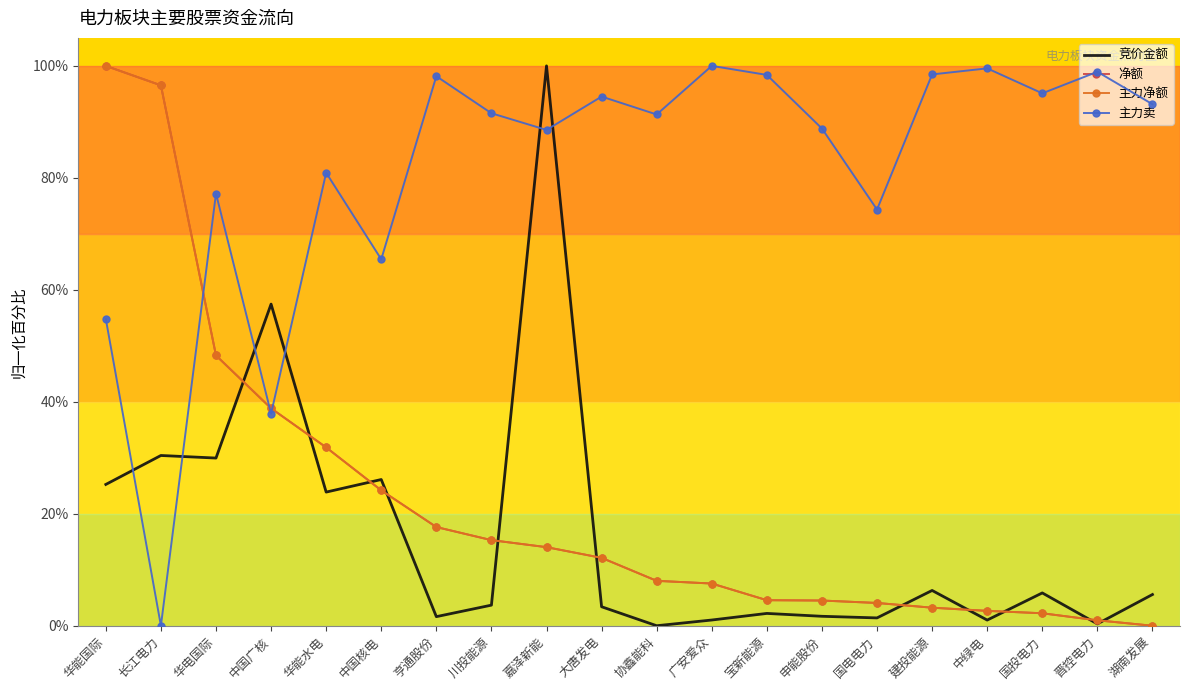

What is the total value across all series at 广安爱众?

1.2